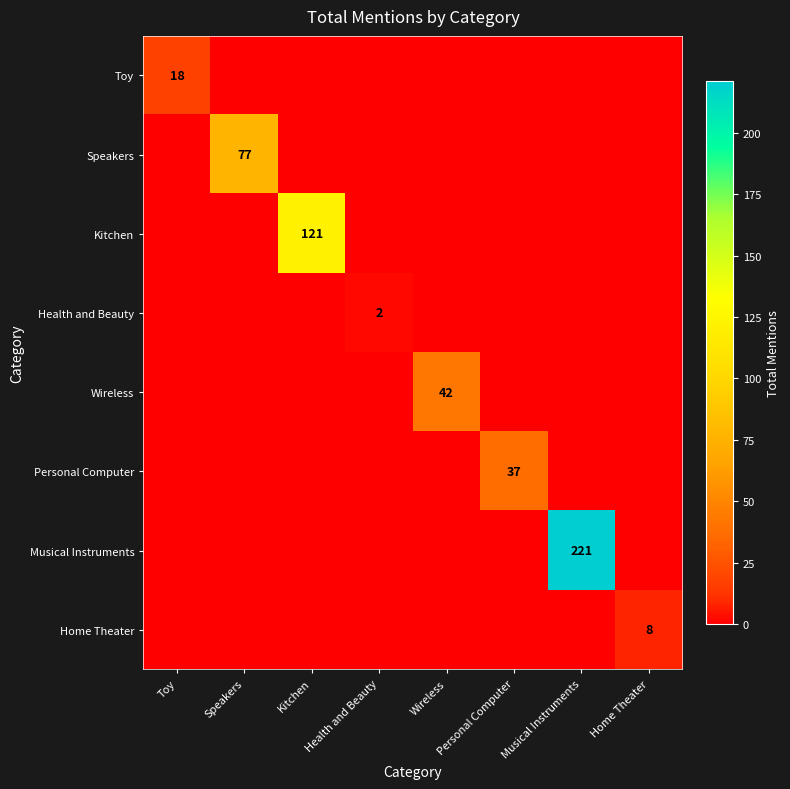

True or false: Speakers has a value of 77 at Speakers.

True